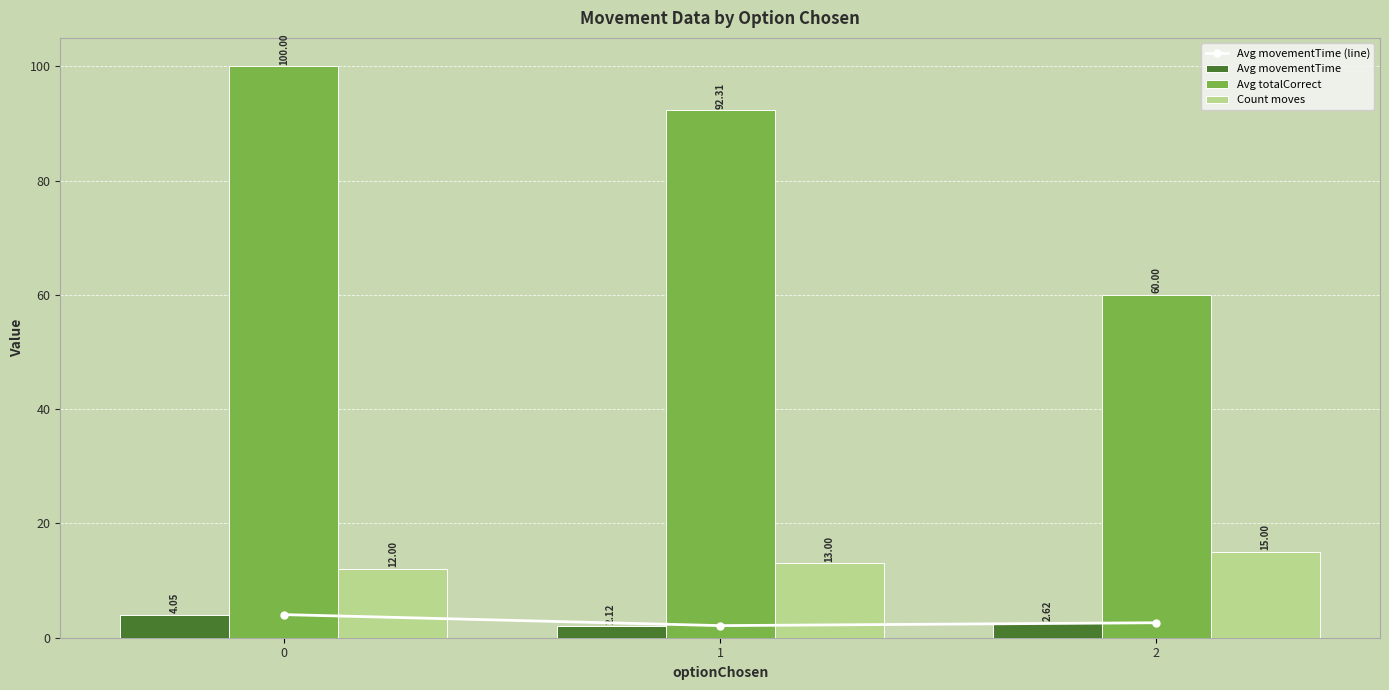

Which series has the largest total across all categories?

Avg totalCorrect